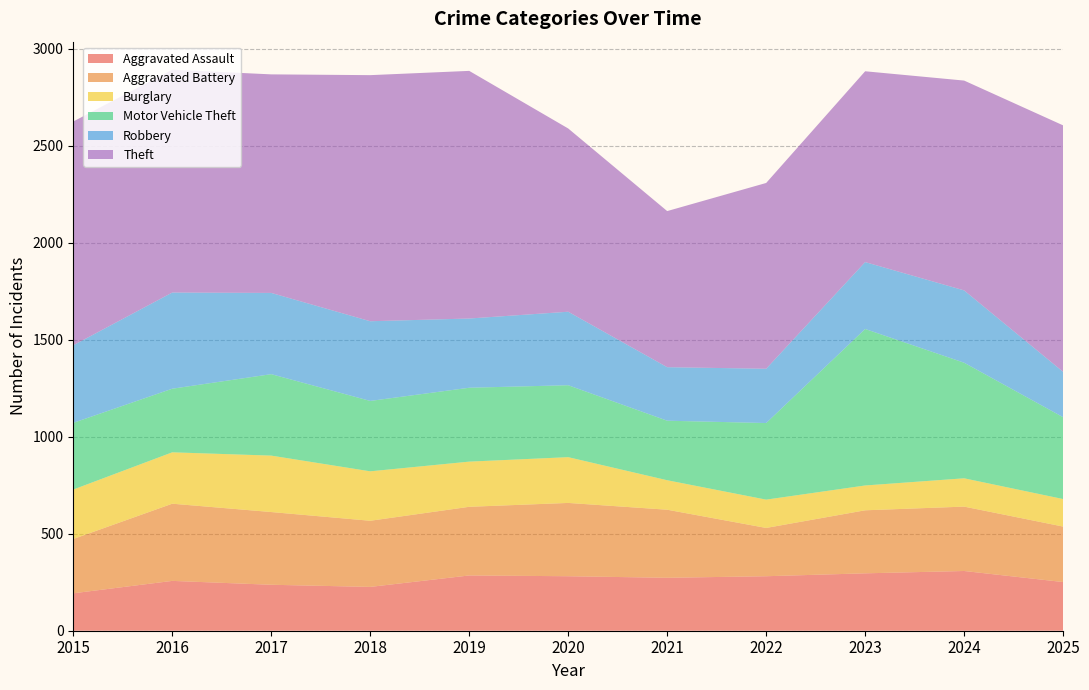

Reading left to right, list all the values displayed in this chart.

Aggravated Assault: 193	257	237	226	285	281	273	281	296	308	251
Aggravated Battery: 280	398	375	341	354	378	351	249	325	332	286
Burglary: 255	265	291	255	233	236	152	146	128	146	142
Motor Vehicle Theft: 344	328	420	363	381	371	307	395	807	596	422
Robbery: 400	496	419	411	357	379	276	280	345	373	234
Theft: 1154	1149	1127	1269	1277	945	805	958	984	1082	1271